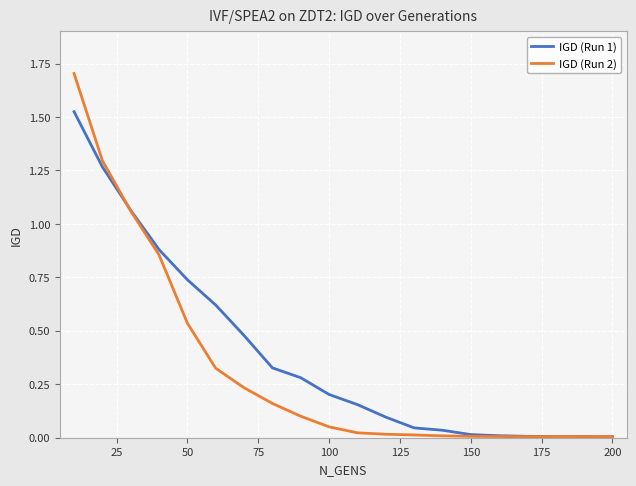

List the series in order of their peak value, lowest first.

IGD (Run 1), IGD (Run 2)